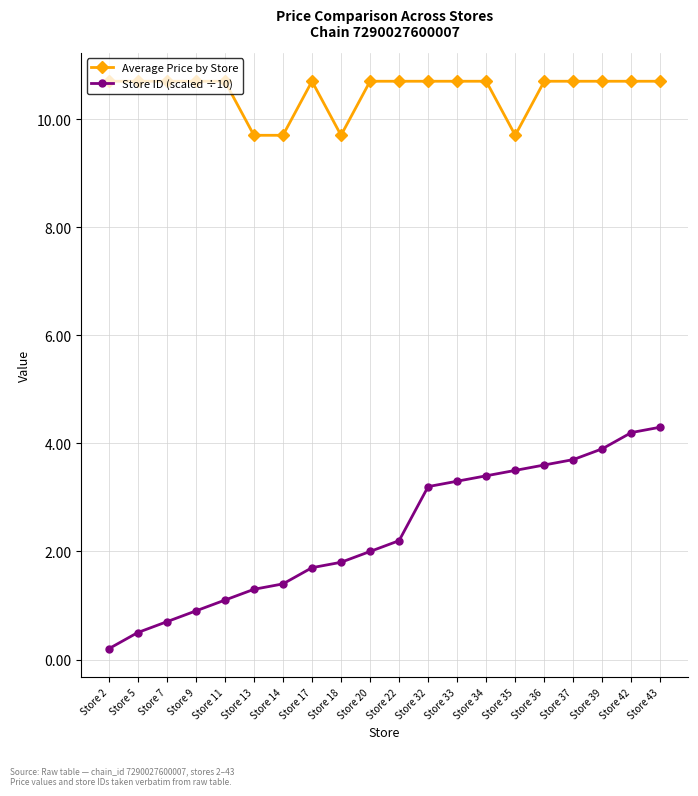

The Store ID (scaled ÷10) series shows 4.3 at Store 43. True or false?

True